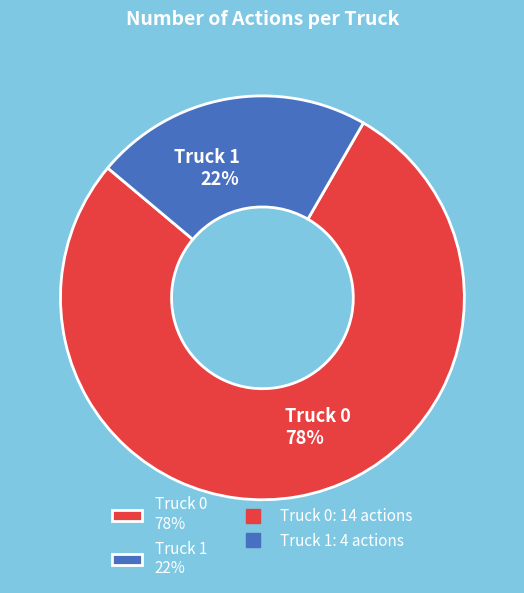

The Truck 0 slice represents 89% of the pie. True or false?

False